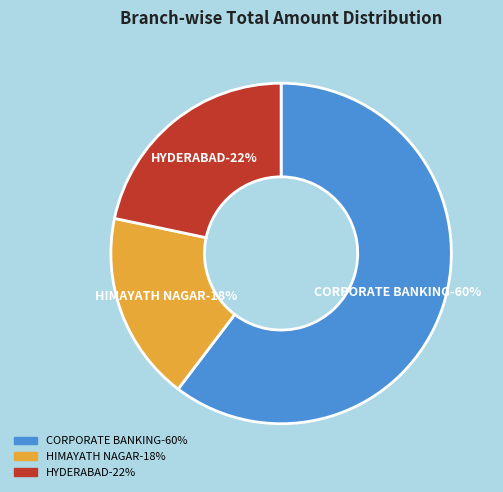

Between CORPORATE BANKING and HYDERABAD, which is larger?

CORPORATE BANKING